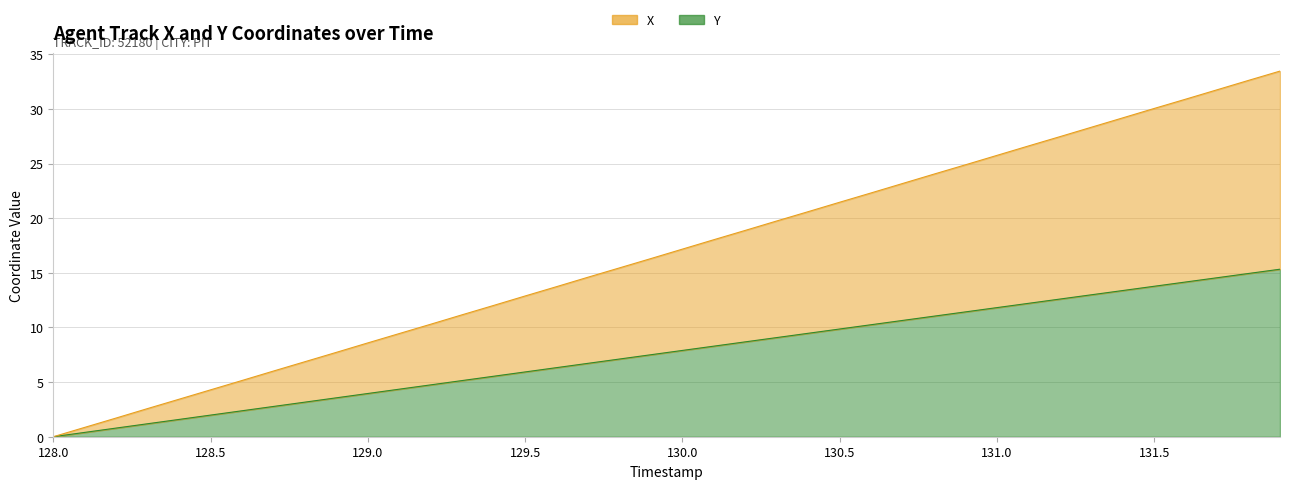

List the labels in order of Y value, smallest first.

128.0, 128.1, 128.2, 128.3, 128.4, 128.5, 128.6, 128.7, 128.8, 128.9, 129.0, 129.1, 129.2, 129.3, 129.4, 129.5, 129.6, 129.7, 129.8, 129.9, 130.0, 130.1, 130.2, 130.3, 130.4, 130.5, 130.6, 130.7, 130.8, 130.9, 131.0, 131.1, 131.2, 131.3, 131.4, 131.5, 131.6, 131.7, 131.8, 131.9